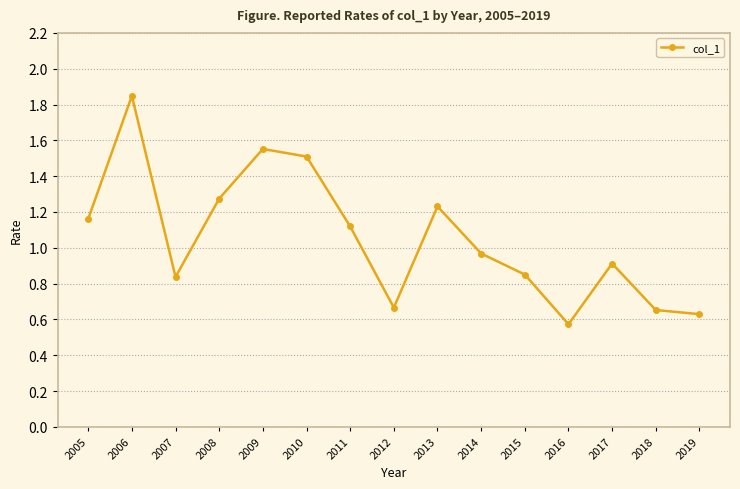

Count the number of categories in the chart.

15